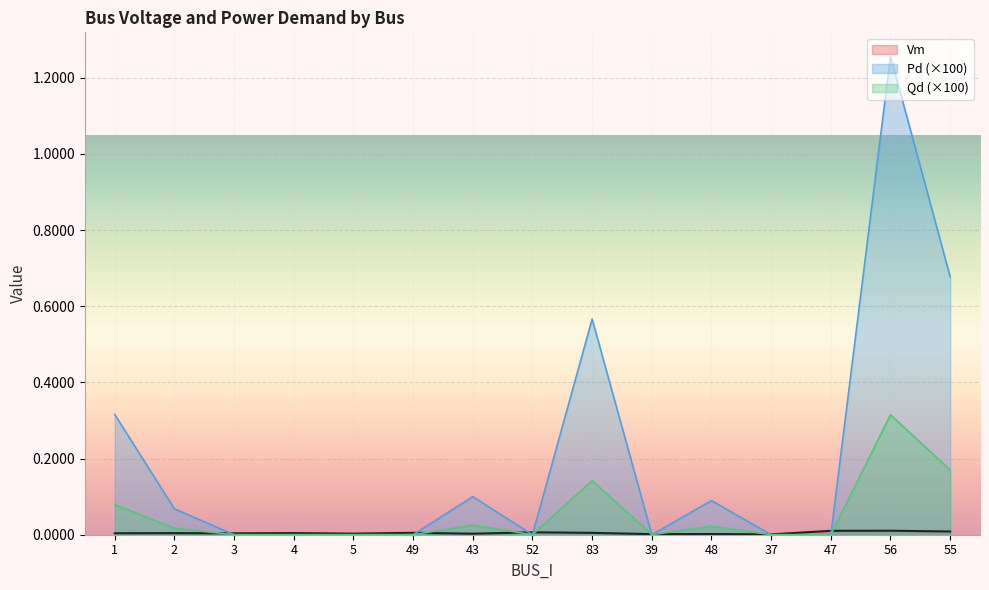

What is the maximum value shown in the chart?

1.3